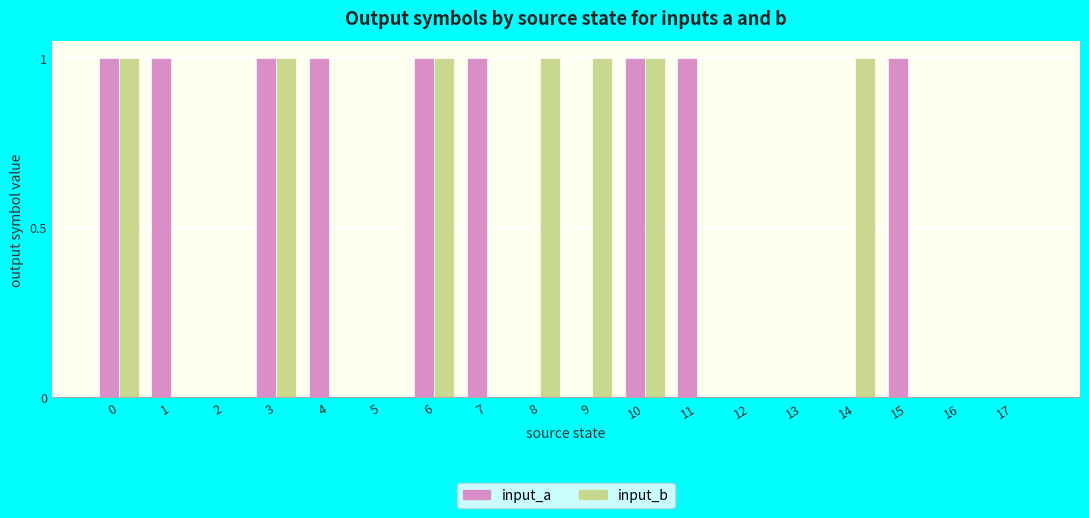

How many distinct data groups are displayed?

2